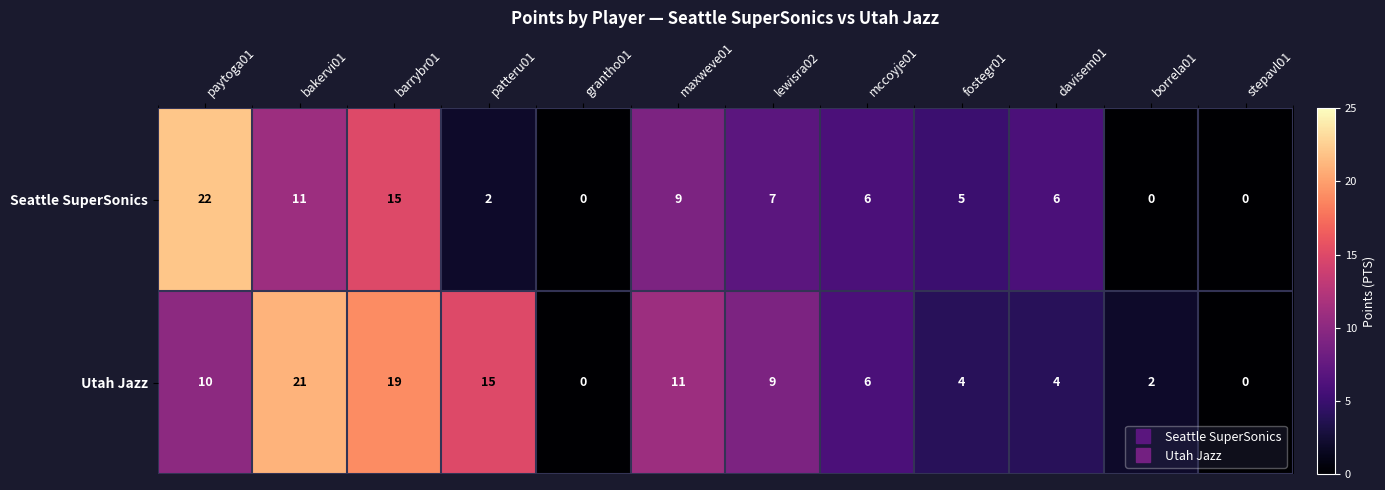

Reading right to left, extract all data points from this chart.

Seattle SuperSonics: 0	0	6	5	6	7	9	0	2	15	11	22
Utah Jazz: 0	2	4	4	6	9	11	0	15	19	21	10